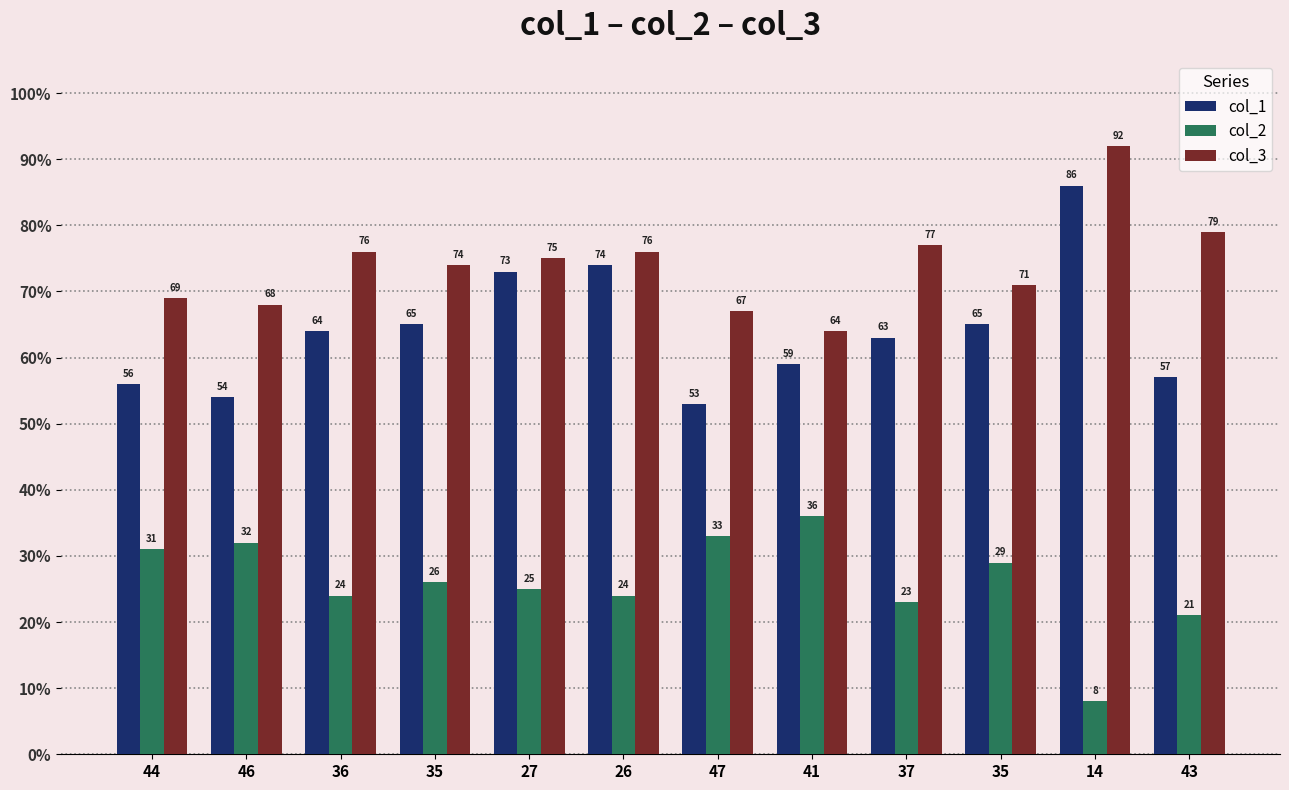

Read the col_2 value at 43, to the nearest 10.

20